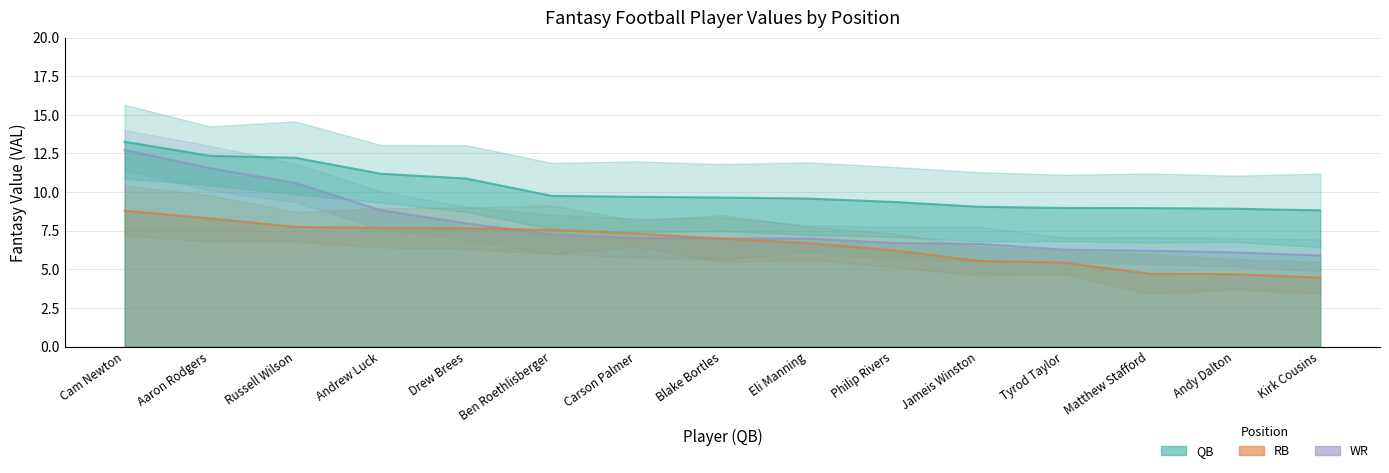

True or false: RB_val has a value of 7.3 at Jameis Winston.

False